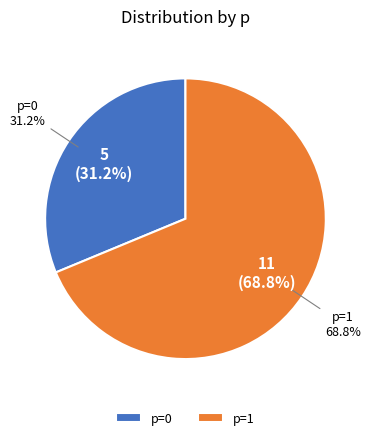

Count the number of slices in the pie.

2